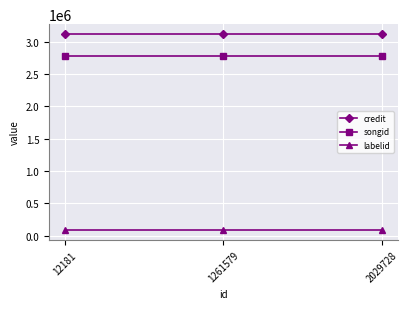

At how many categories does at least one series exceed 2784810?

3